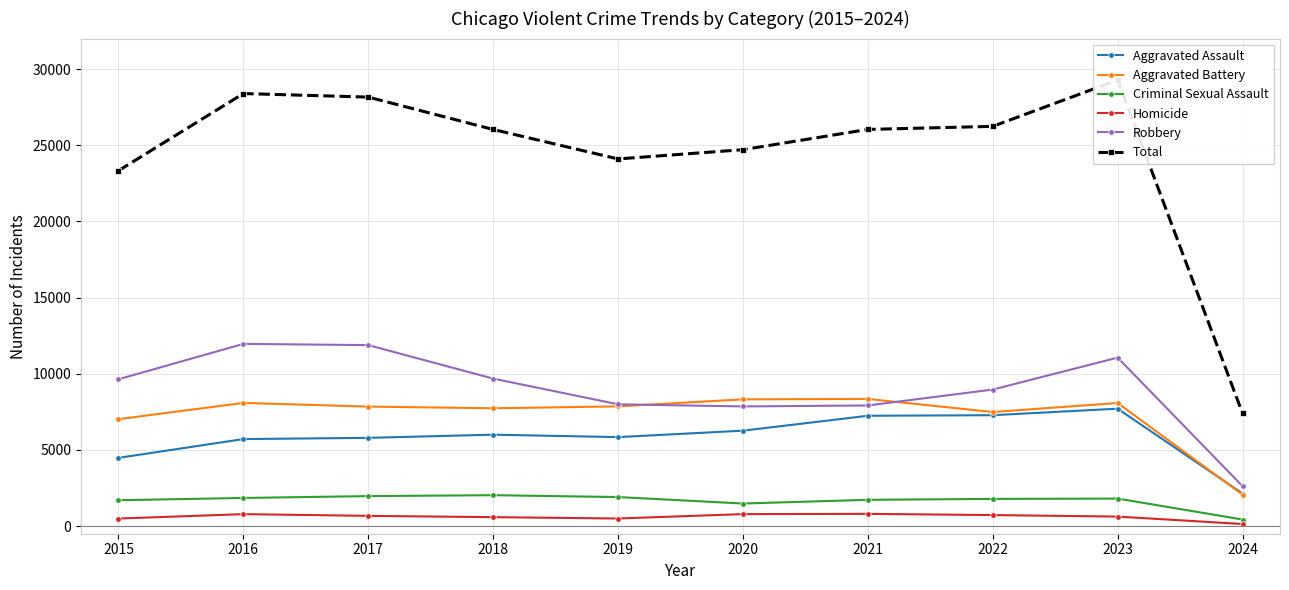

Rank the series by their maximum value, from highest to lowest.

Total, Robbery, Aggravated Battery, Aggravated Assault, Criminal Sexual Assault, Homicide